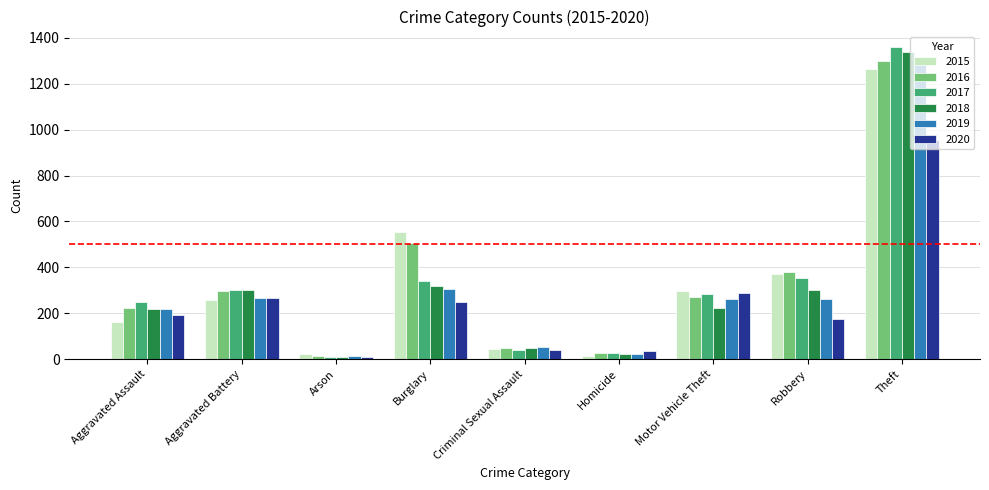

What is the difference between the highest and lowest values at Aggravated Battery?

44